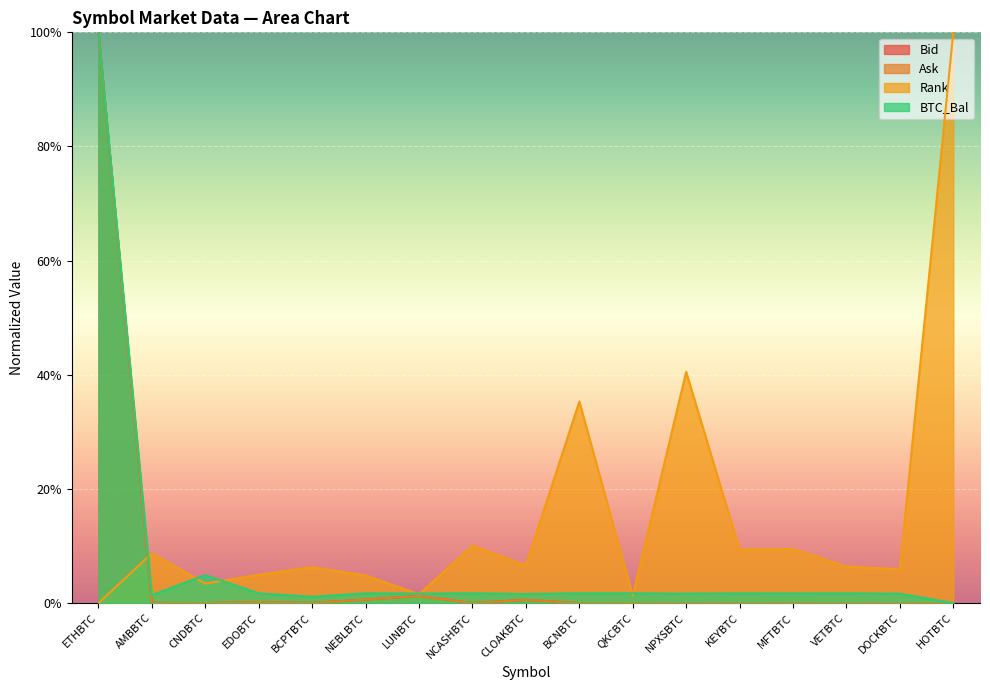

Rank the categories by Rank value from highest to lowest.

HOTBTC, NPXSBTC, BCNBTC, NCASHBTC, MFTBTC, KEYBTC, AMBBTC, CLOAKBTC, VETBTC, BCPTBTC, DOCKBTC, EDOBTC, NEBLBTC, CNDBTC, LUNBTC, QKCBTC, ETHBTC